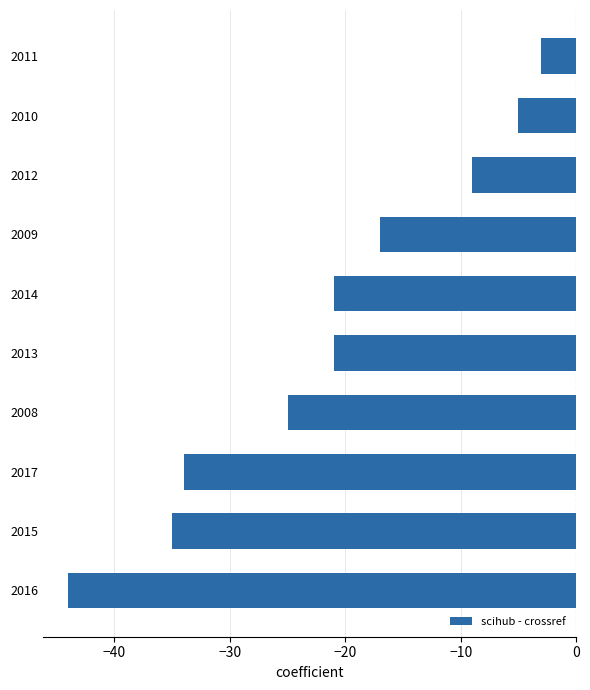

What is the sum of the values at 2009 and 2008?

-42